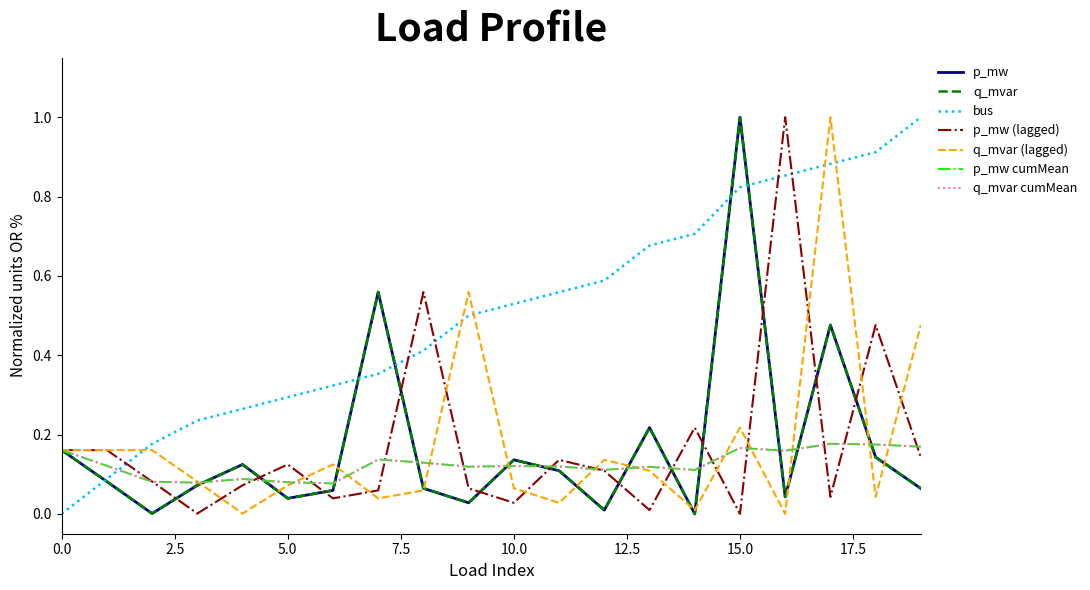

True or false: bus and p_mw intersect in this chart.

True